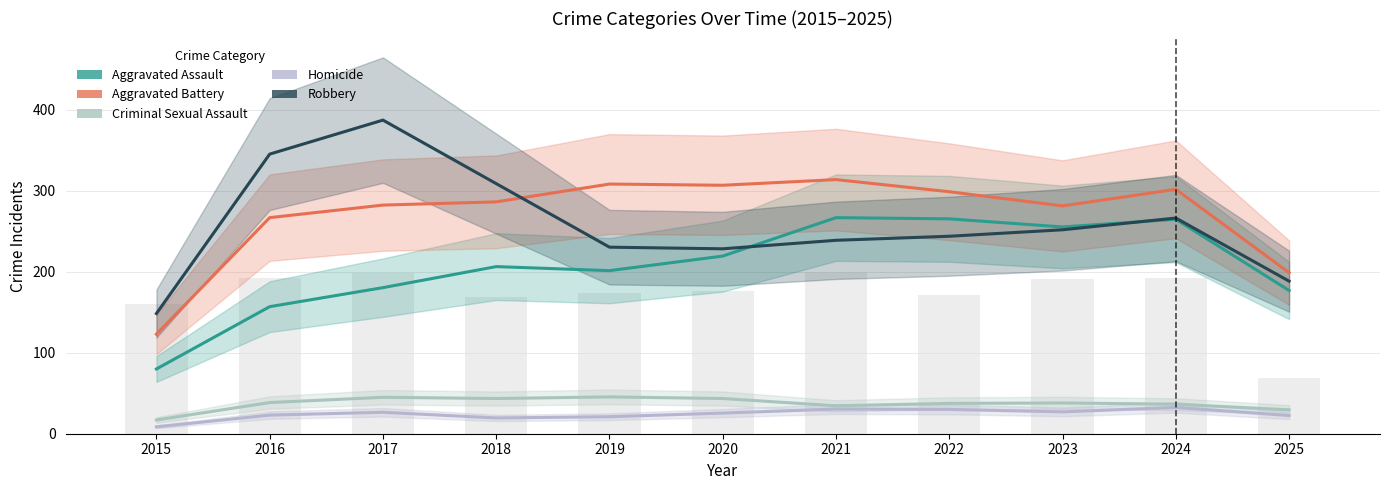

What is the sum of the Aggravated Battery values at 2023 and 2016?

548.5